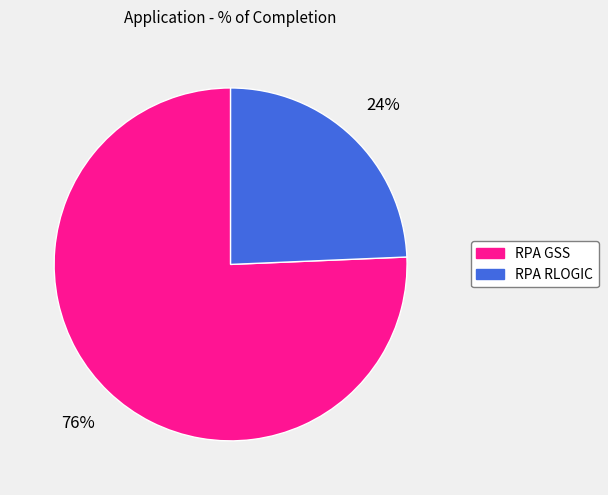

Which slice is the largest?

RPA GSS